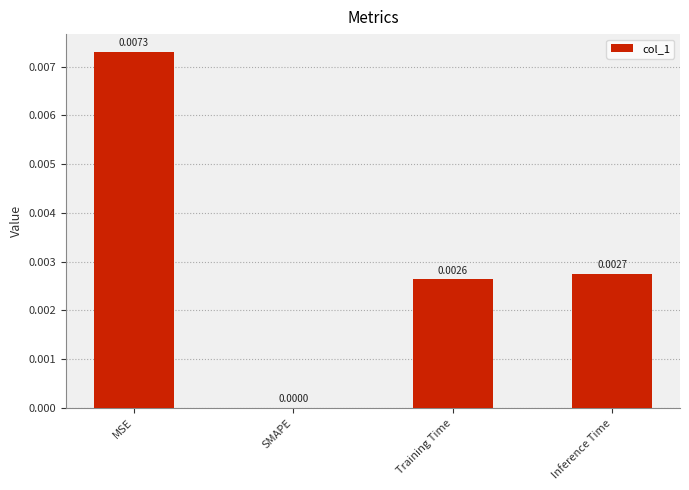

Which label corresponds to the largest value in the chart?

MSE